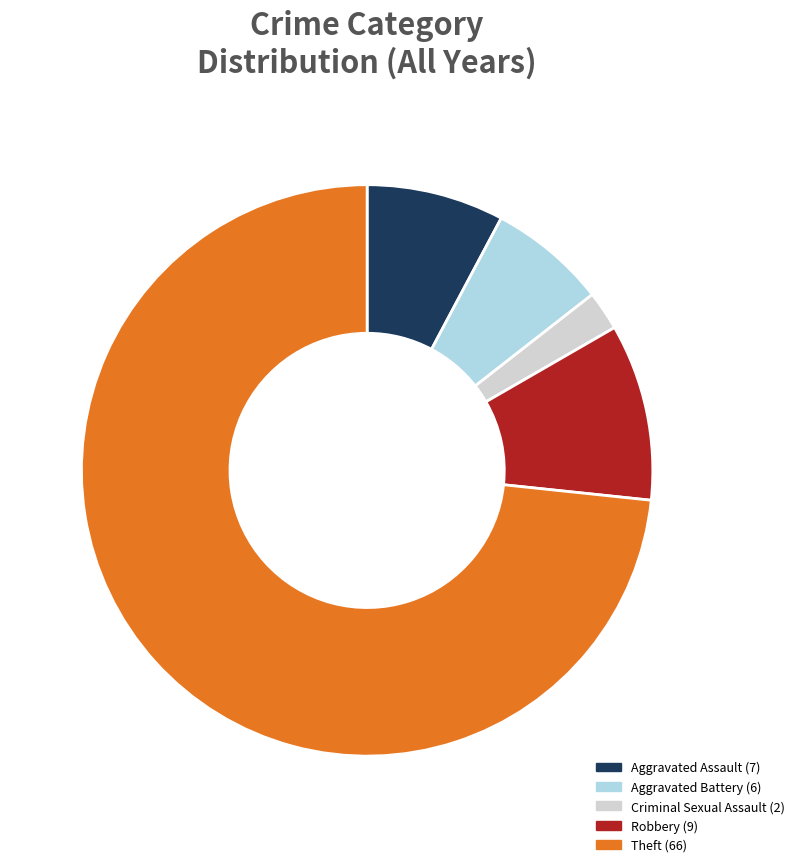

Is it true that Theft is 34% of the pie?

False